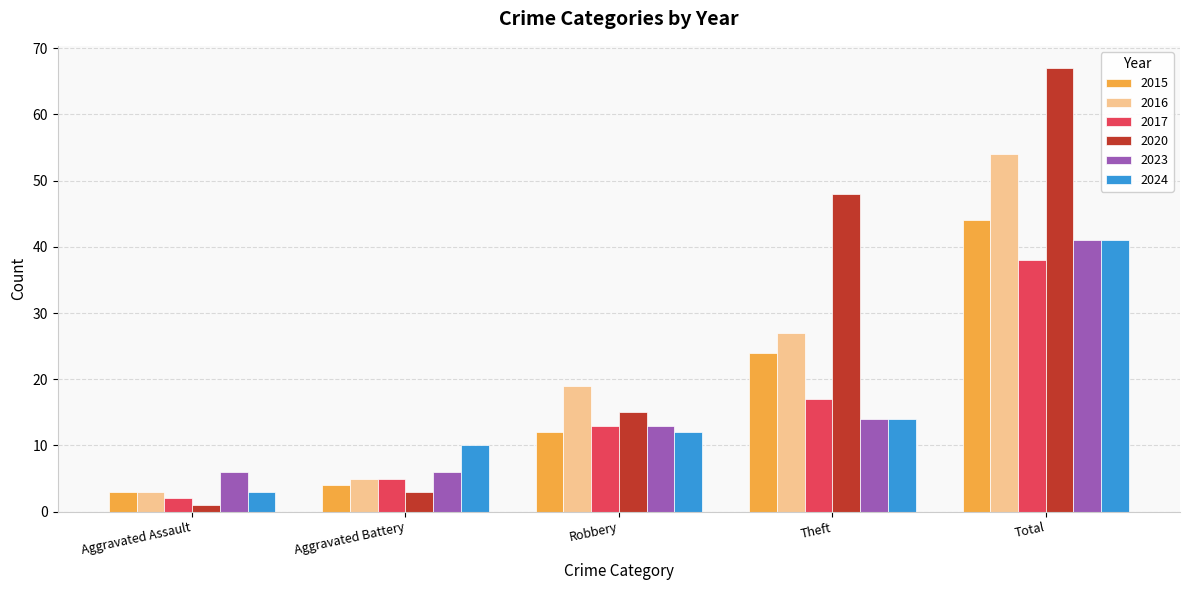

Does the chart contain any negative values?

No